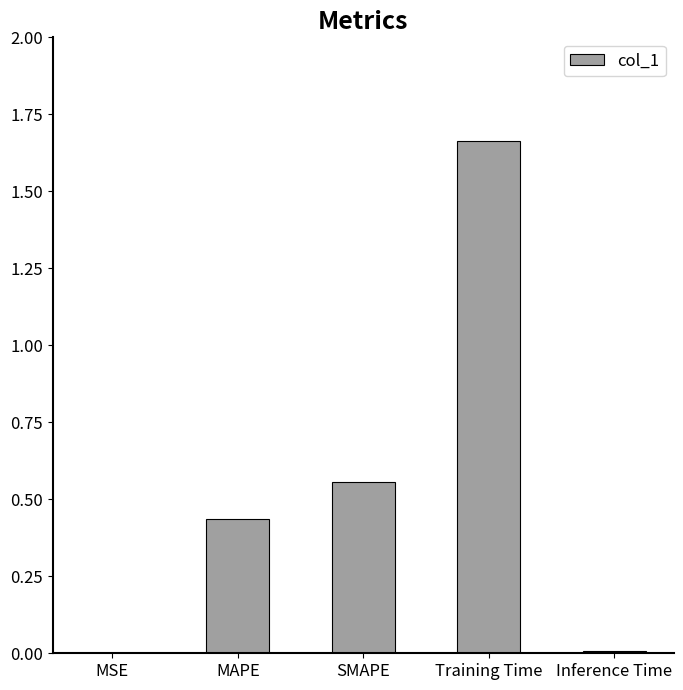

Which category has the highest value across all series?

Training Time